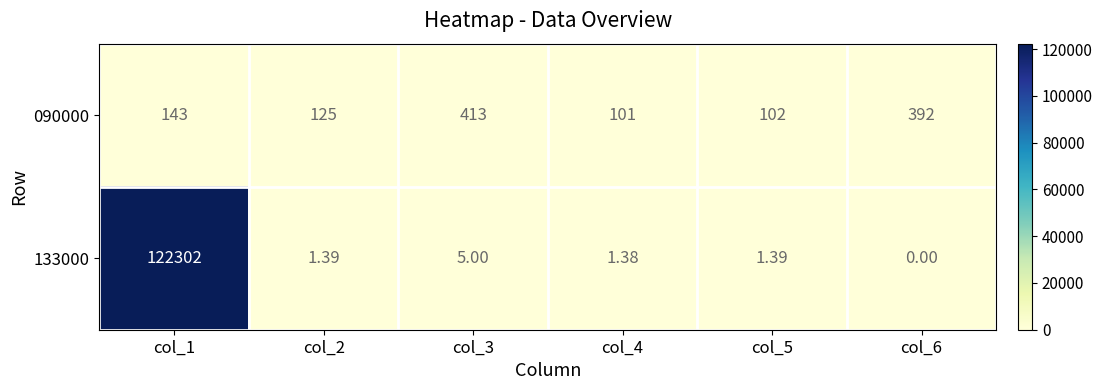

Is the value of 133000 at col_3 greater than the value of 090000 at col_4?

No